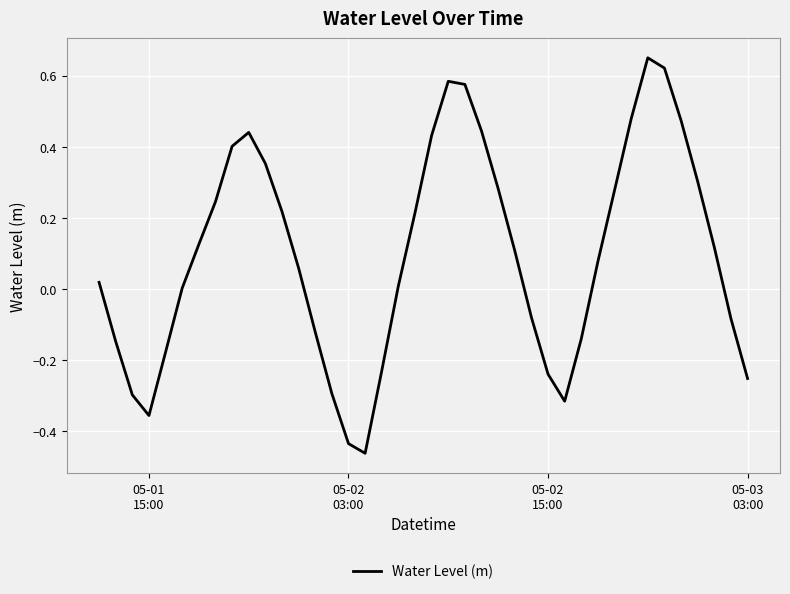

What is the difference between the maximum and minimum values?

1.1